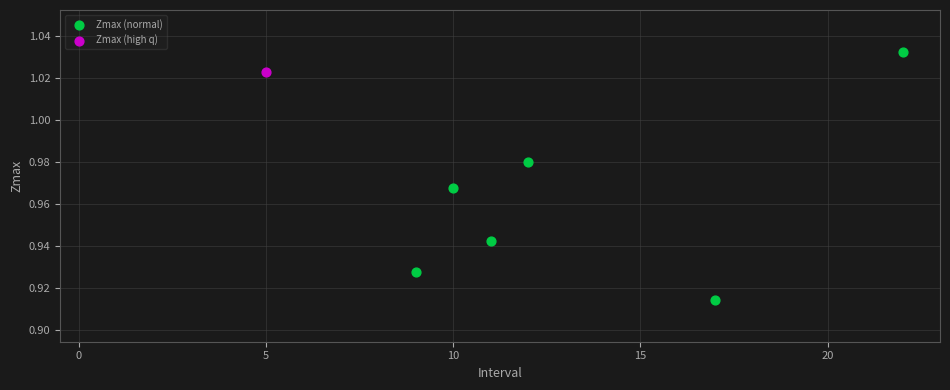

What are all the series names shown in the legend?

Zmax (normal), Zmax (high q)